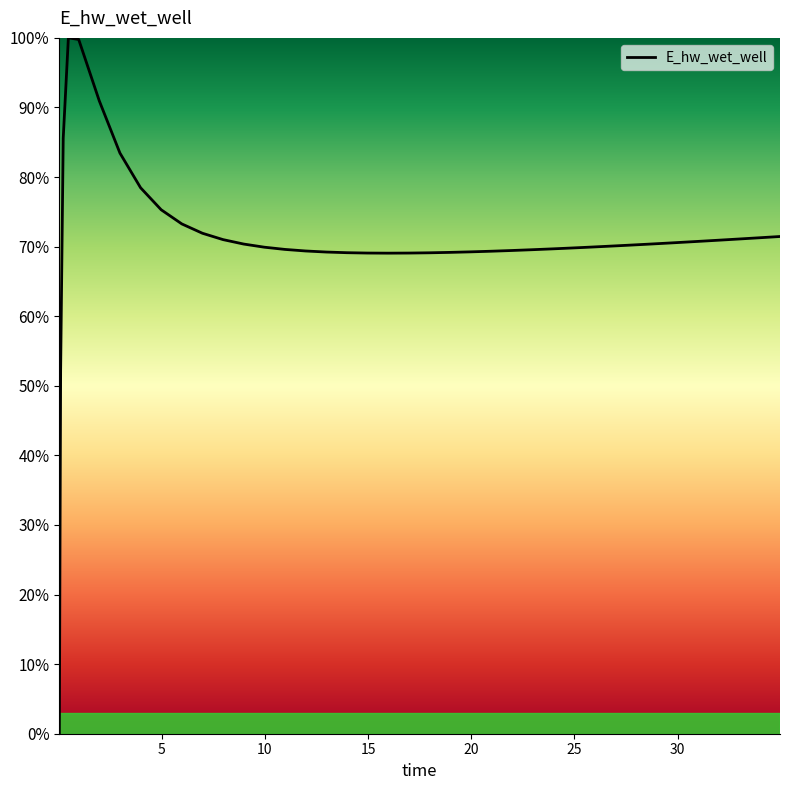

What is the difference between the maximum and minimum values?

100.0